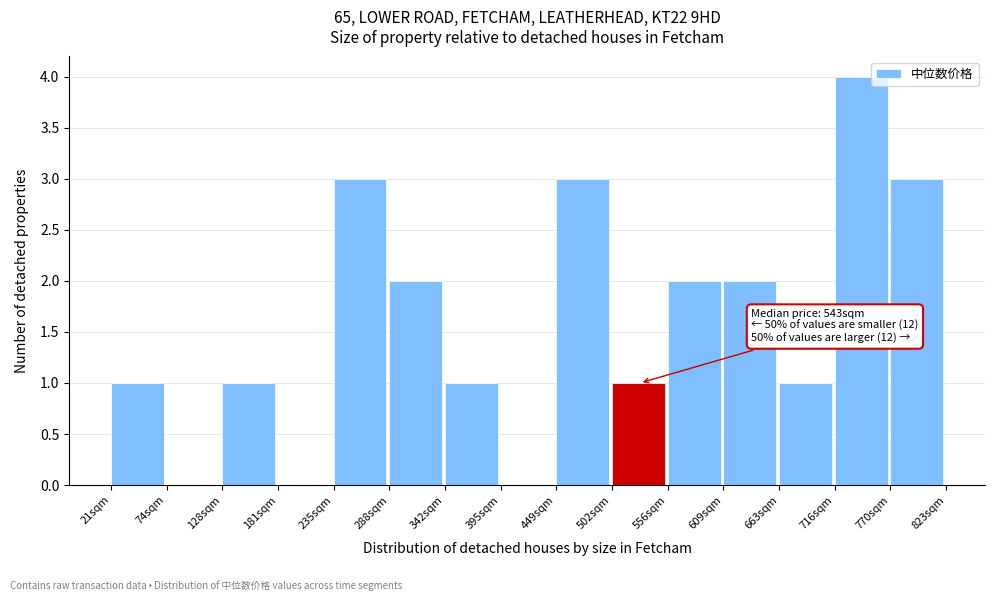

Over which range of the x-axis is the bar tallest?

720 to 770